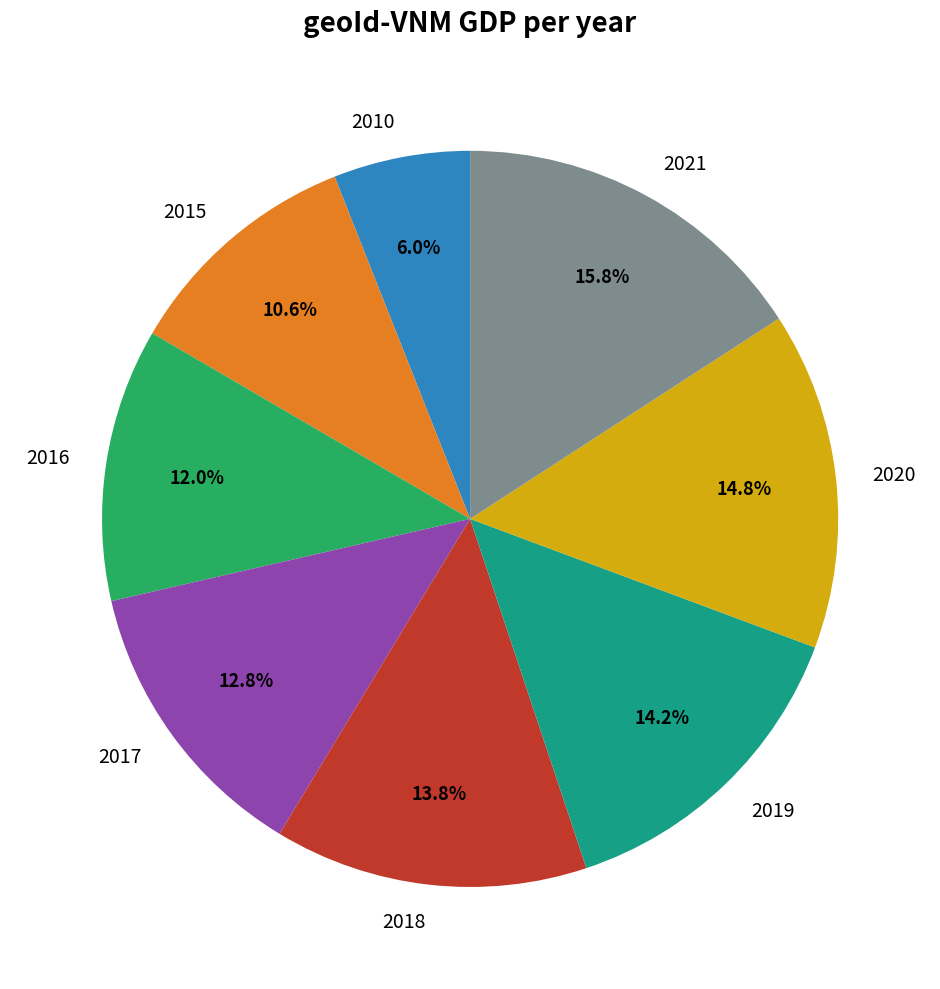

To the nearest percent, what is the difference between the largest and smallest slice percentages?

10%